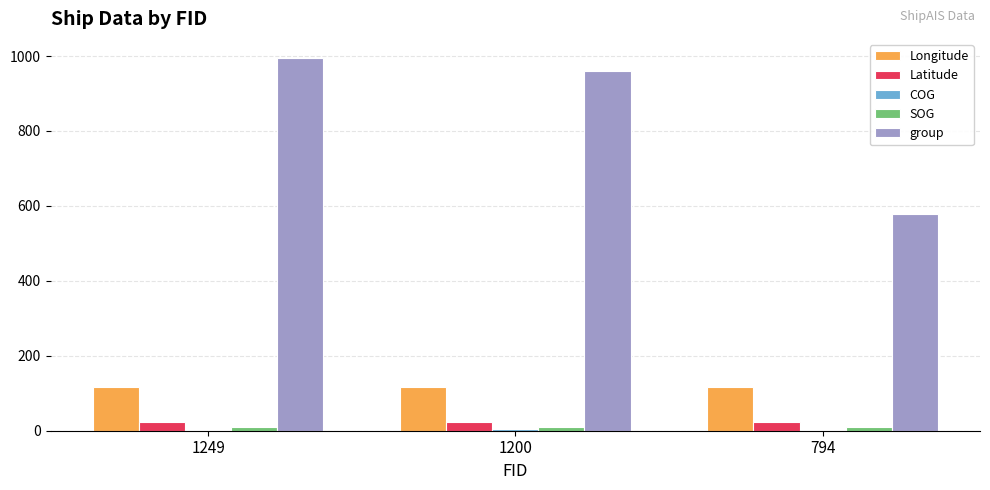

At which label does group reach its peak?

1249